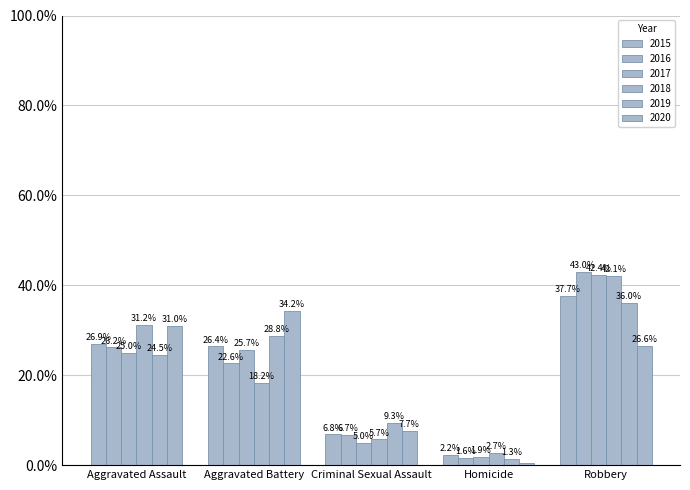

How many bars are there in total?

30